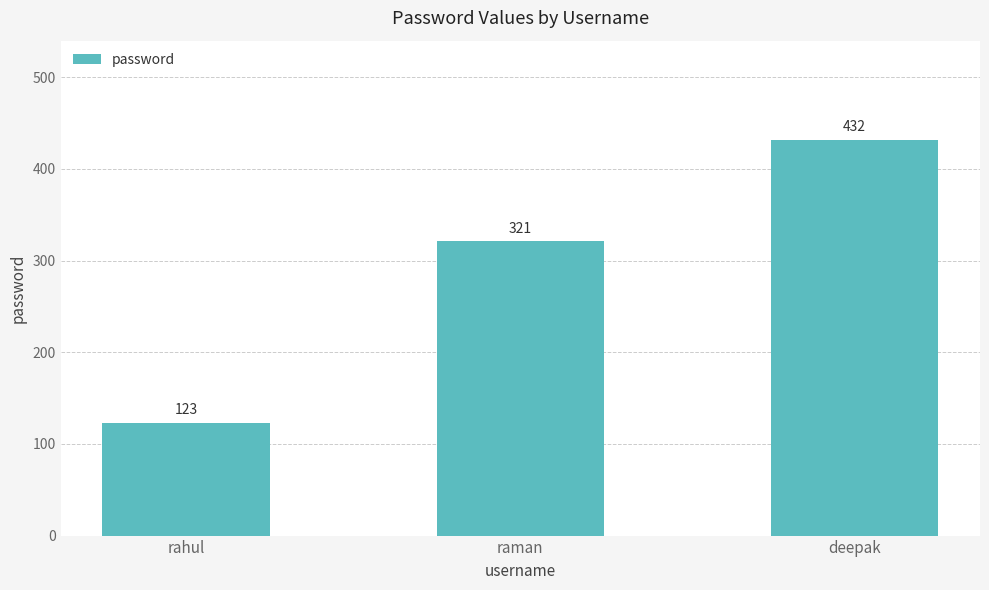

What value does the data have at rahul?

123